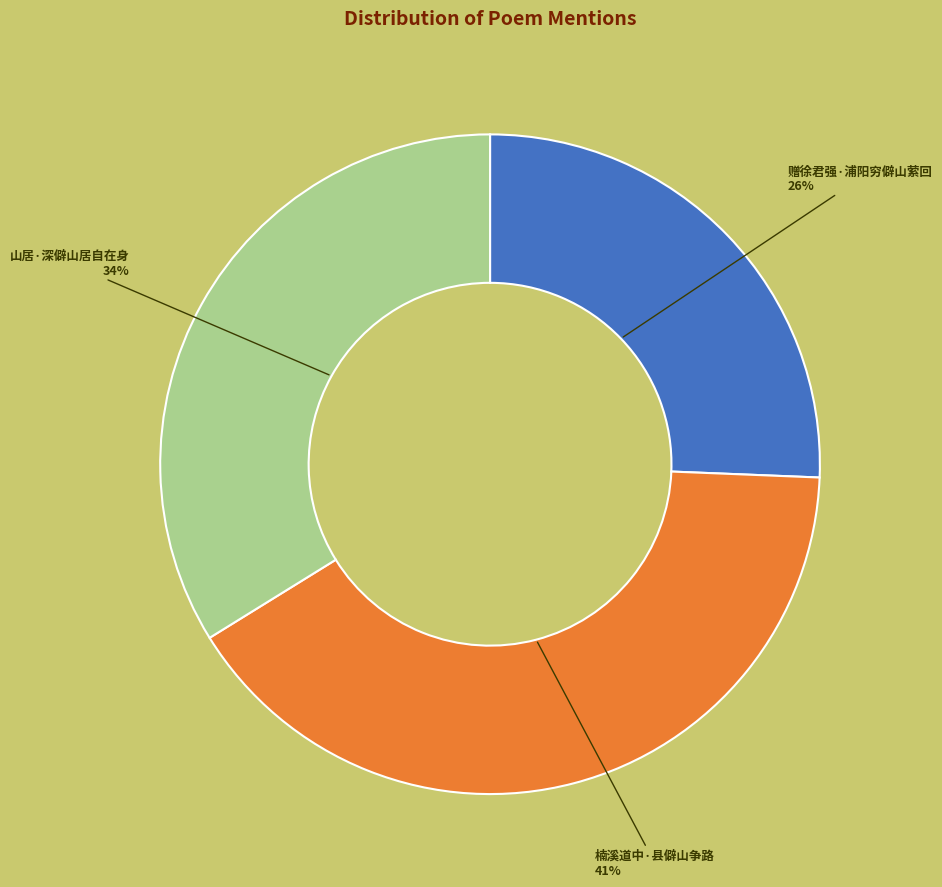

Is there a majority slice in this chart?

No